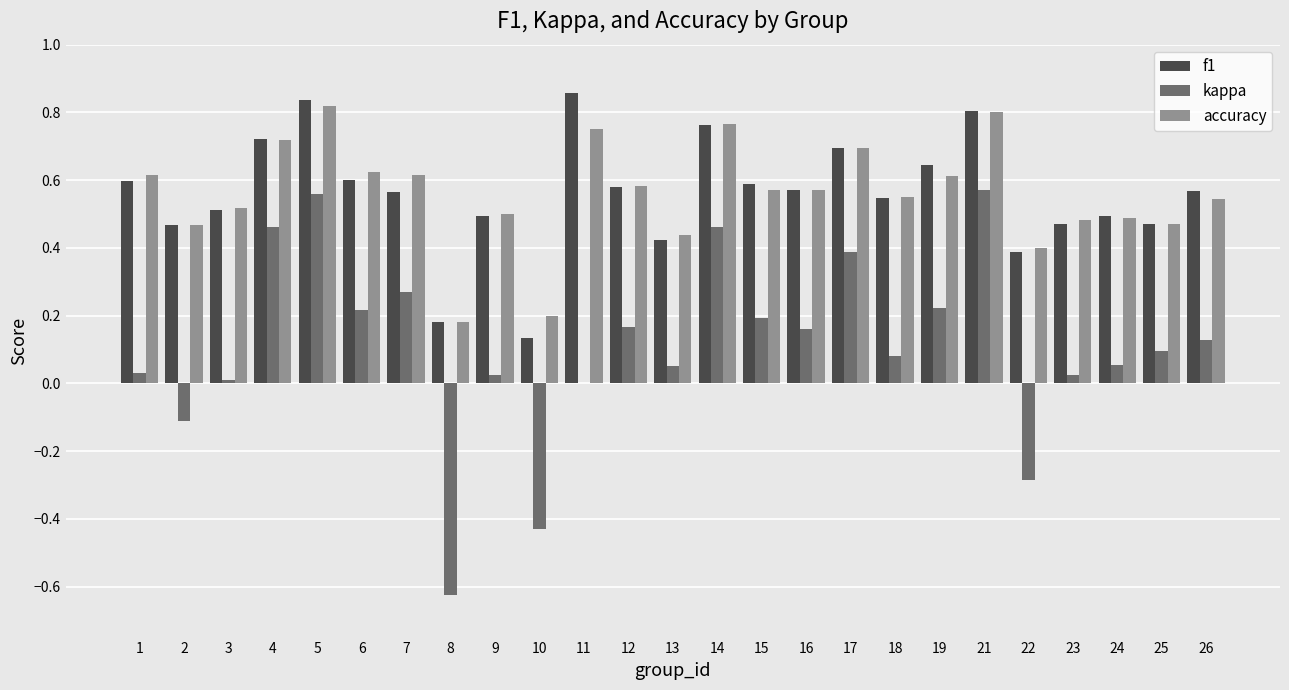

Is it true that f1 equals 1.0 at 26?

False